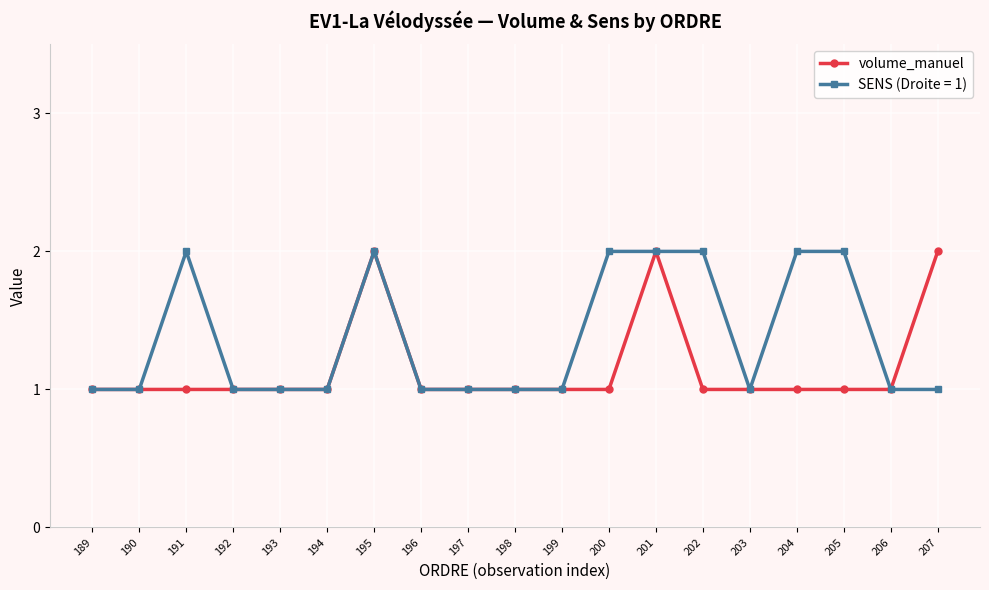

Rank the series by their average value, from highest to lowest.

SENS (Droite = 1), volume_manuel